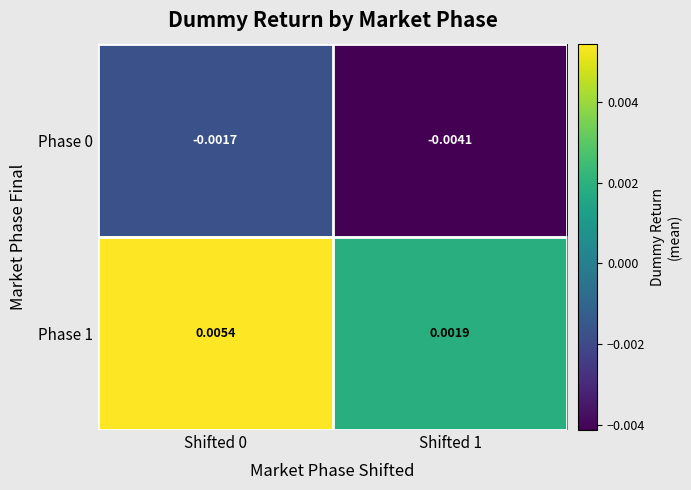

Is the value of Phase 0 at Shifted 1 greater than the value of Phase 1 at Shifted 0?

No